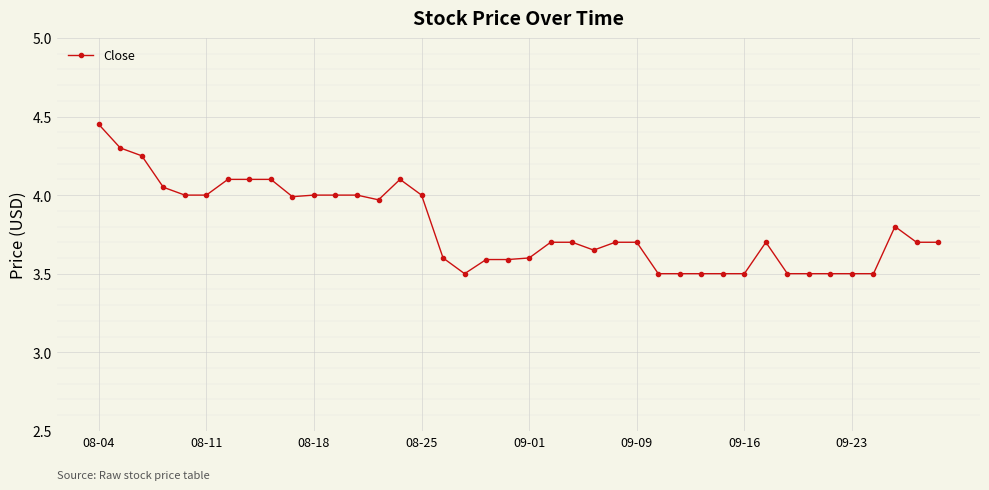

What is the difference between the second highest and minimum values?

0.8